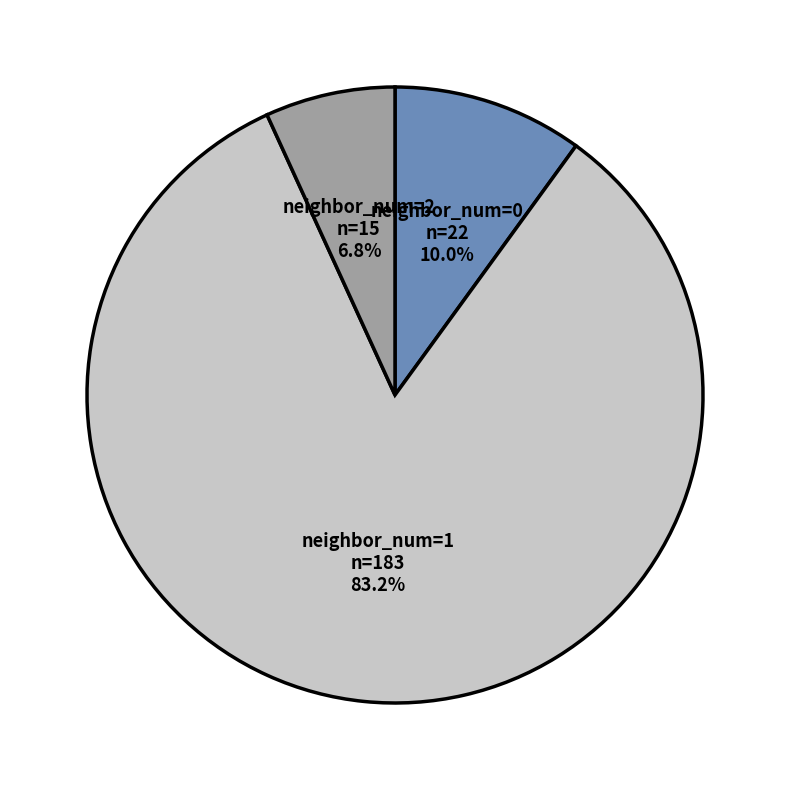

What portion of the pie excludes neighbor_num=2?

93.2%